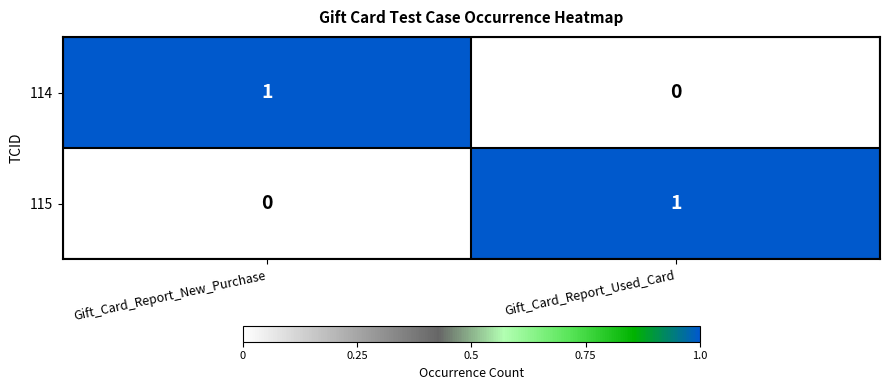

List the labels in order of 115 value, largest first.

Gift_Card_Report_Used_Card, Gift_Card_Report_New_Purchase